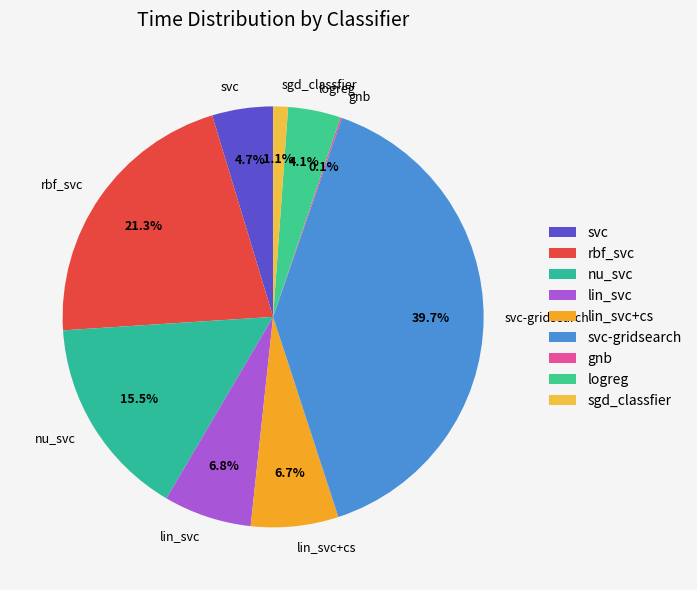

What is the ratio of the value at logreg to the value at nu_svc?

0.3